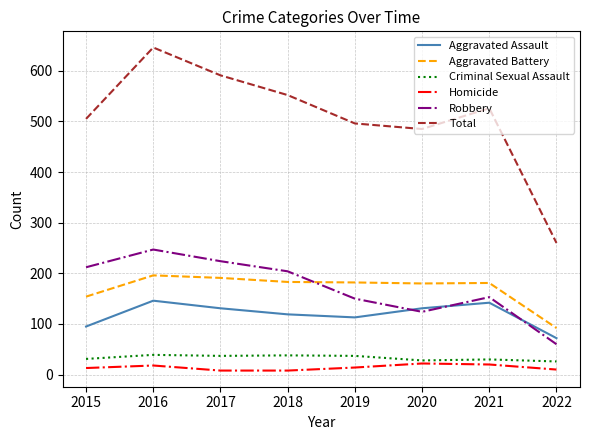

What is the total value across all series at 2021?

1052